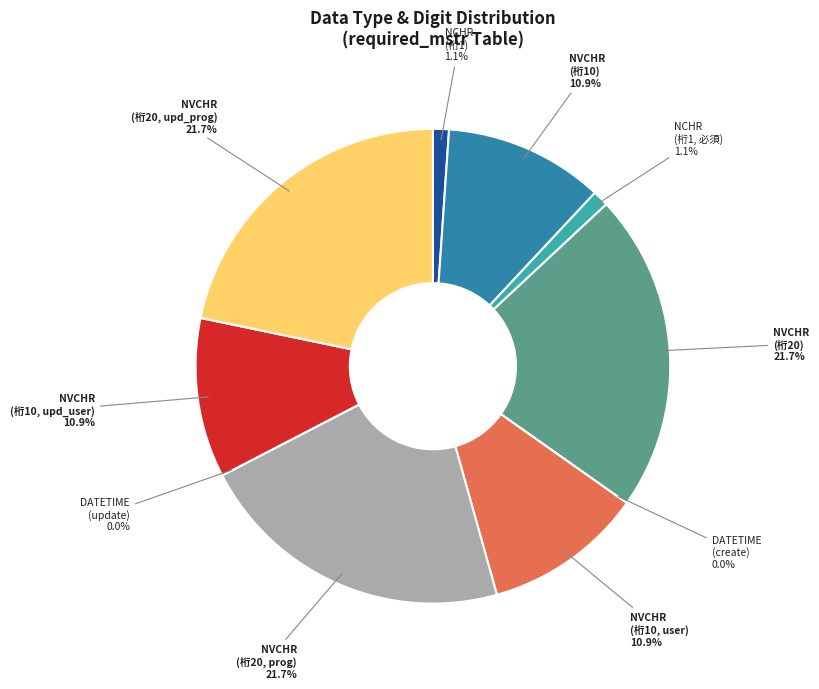

Count the number of slices in the pie.

10